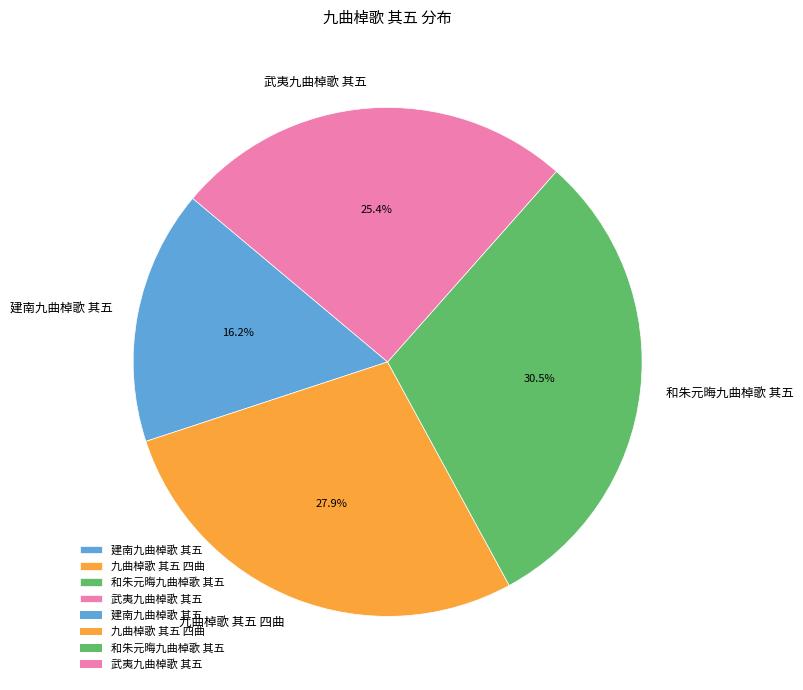

The 和朱元晦九曲棹歌 其五 slice represents 18% of the pie. True or false?

False